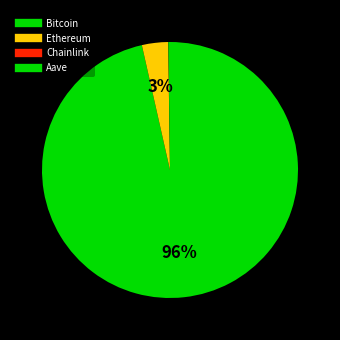

True or false: Bitcoin accounts for 96% of the total.

True